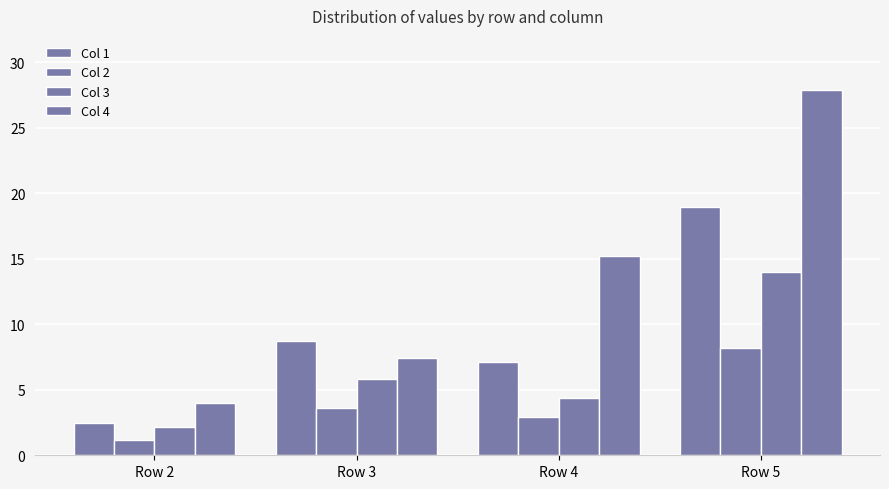

What is the minimum value shown in the chart?

1.2